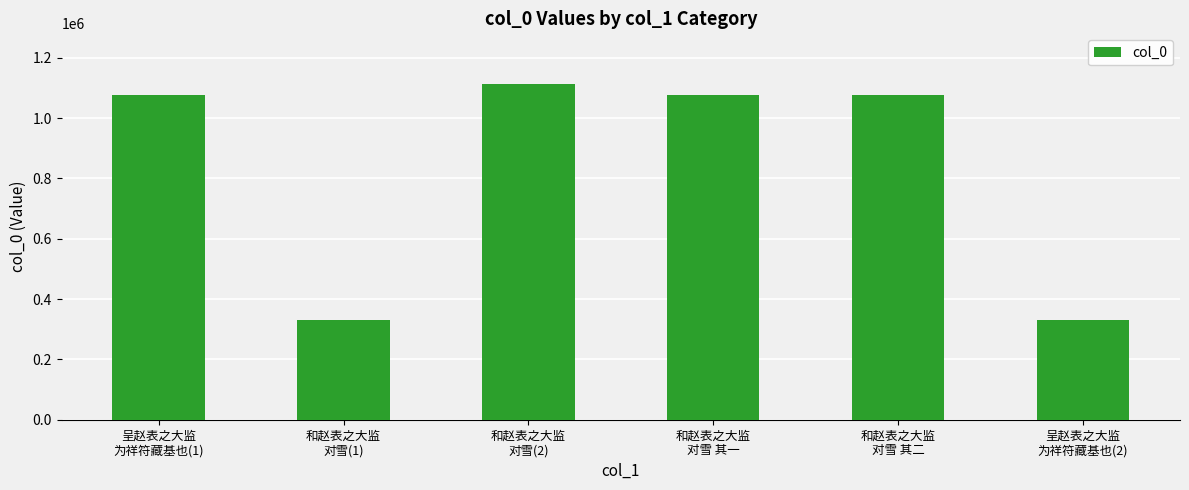

Is it true that the value at 和赵表之大监
对雪(1) is 330712?

True